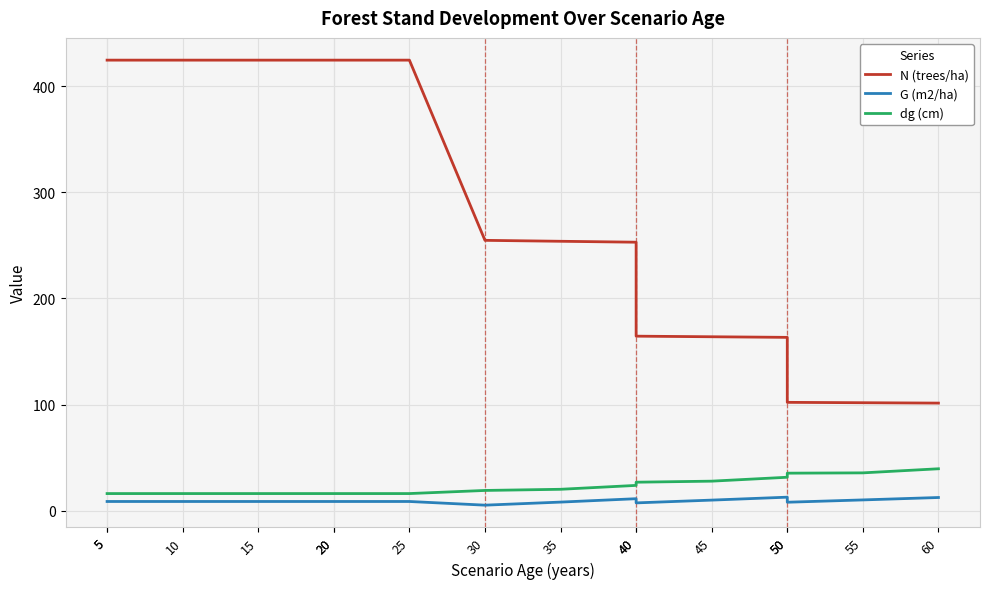

What is the value of the N (trees/ha) point at the 9th from the left?

253.8